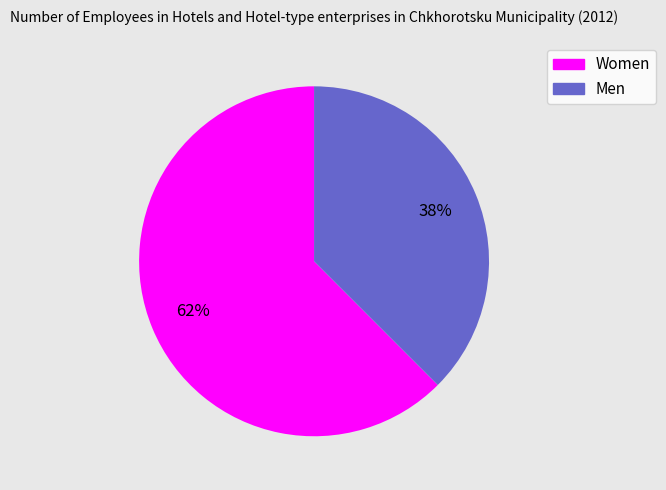

Which has a higher value, Men or Women?

Women